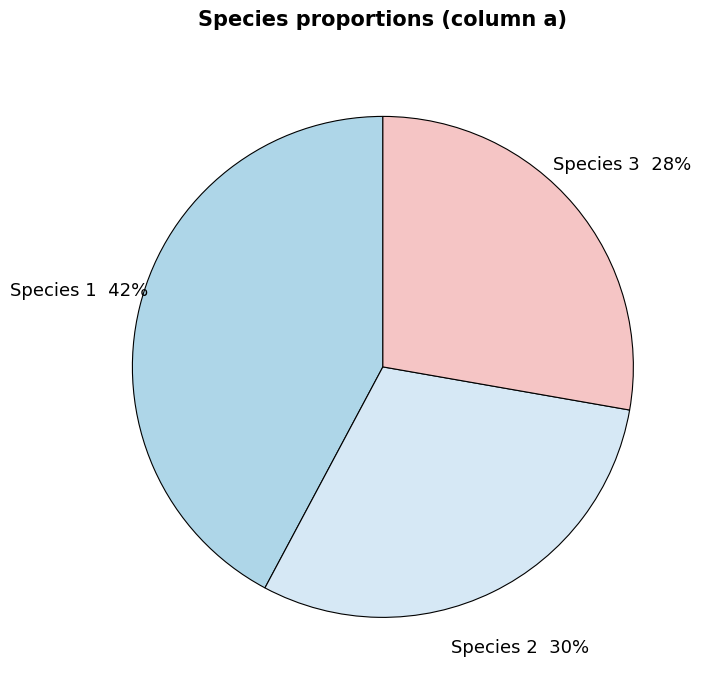

Is there any slice that represents more than half of the pie?

No